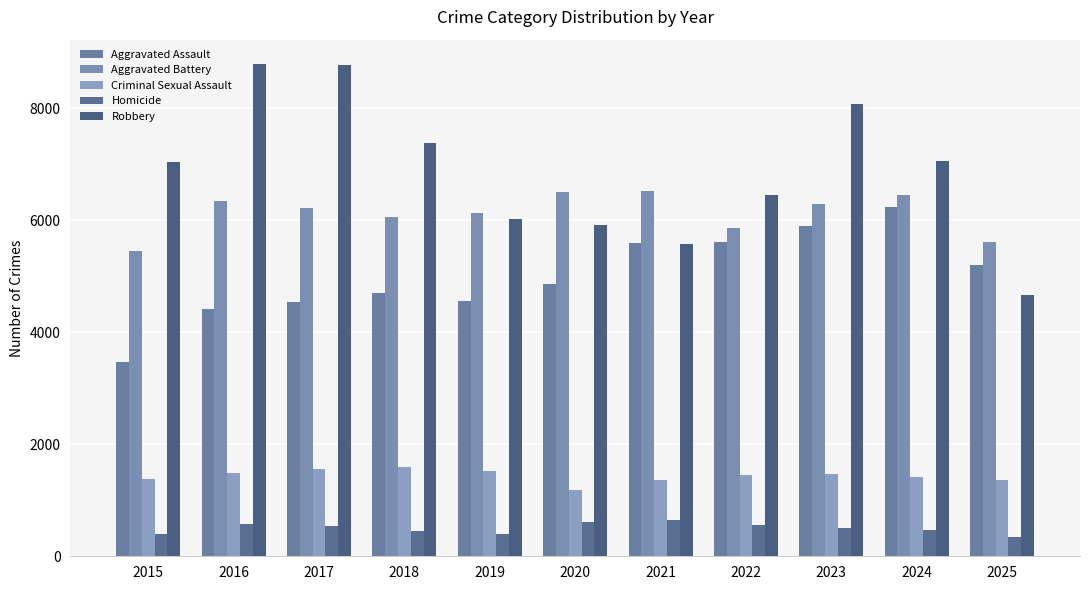

At which label is Aggravated Battery closest to 5984?

2018